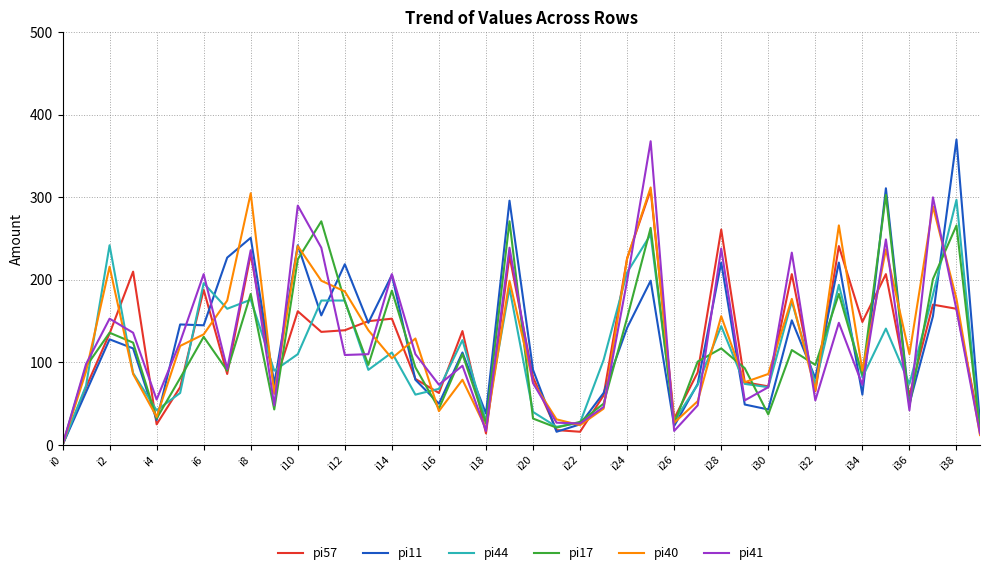

What is the greatest value displayed?

370